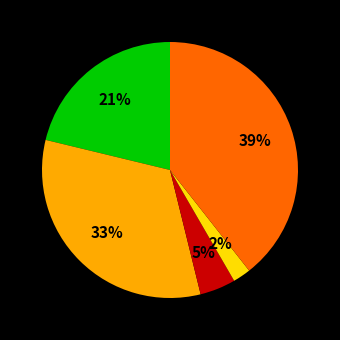

Is there any slice that represents more than half of the pie?

No